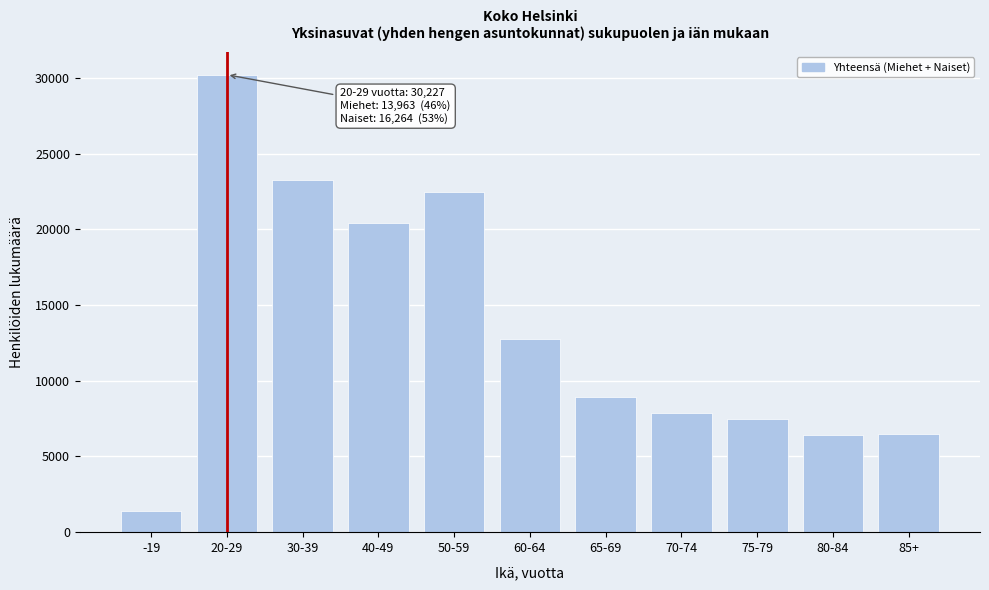

Which has a higher value, 65-69 or 20-29?

20-29